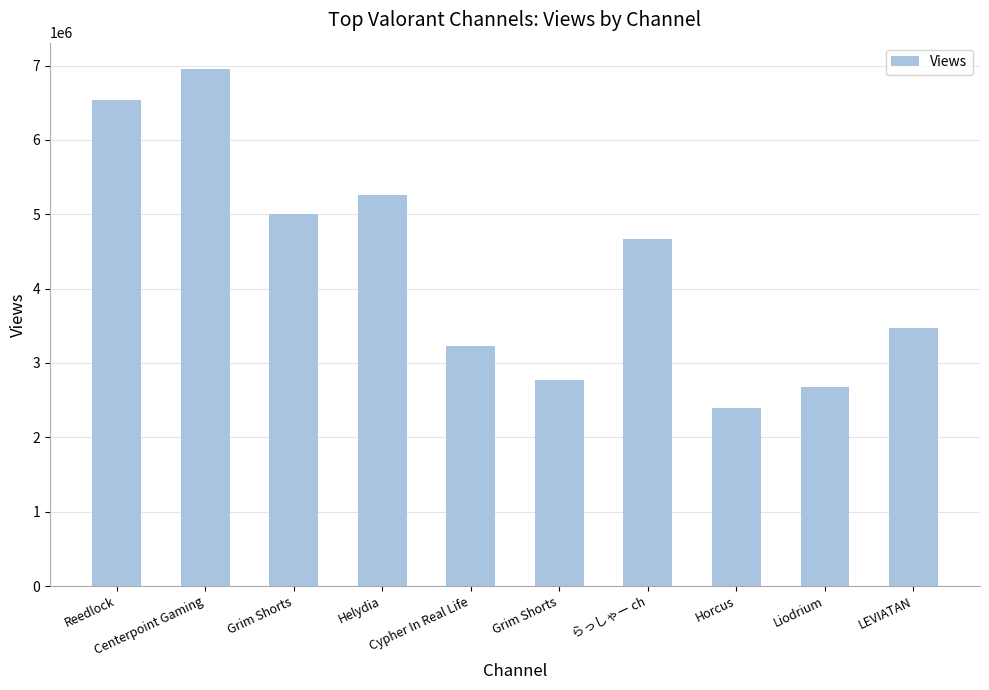

How many data points are less than 4662676?

5